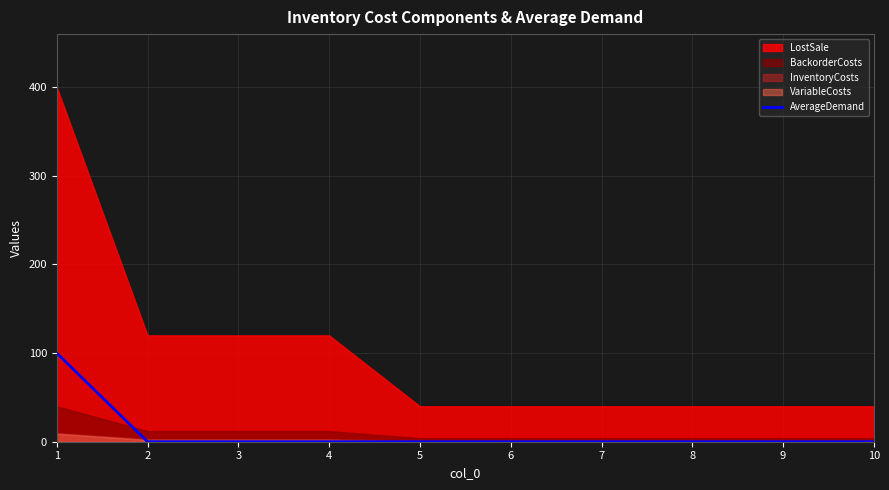

Where is the data nearest to the value 50?

1